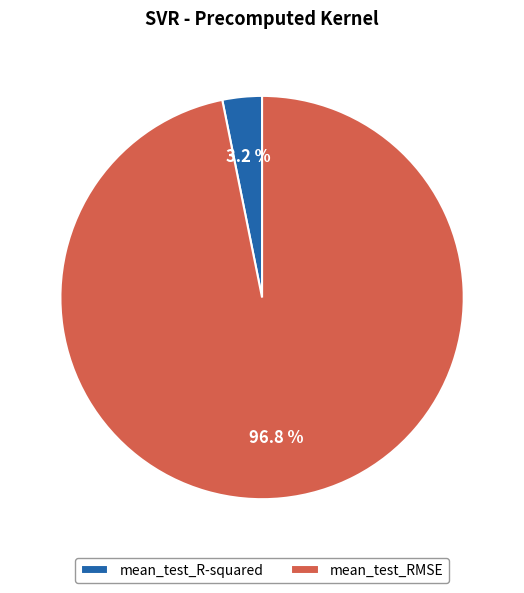

To the nearest percent, what portion does mean_test_RMSE represent?

97%